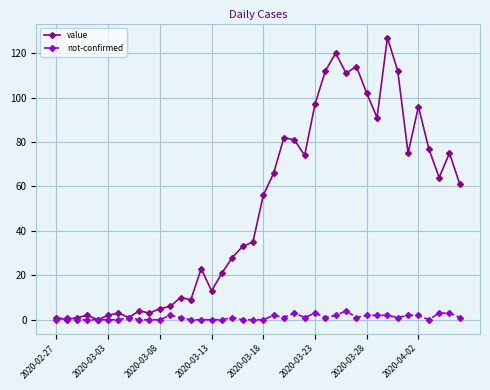

Count the number of data series in this chart.

2